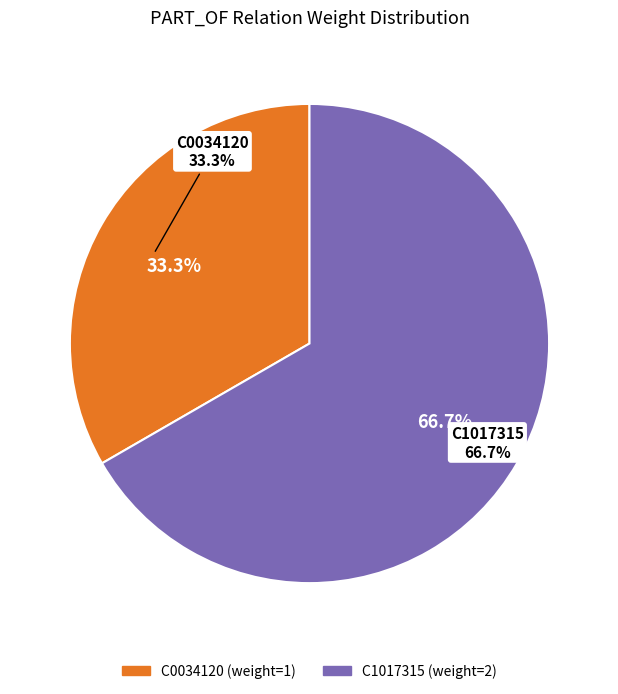

What percentage do C1017315 and C0034120 together represent?

100.0%